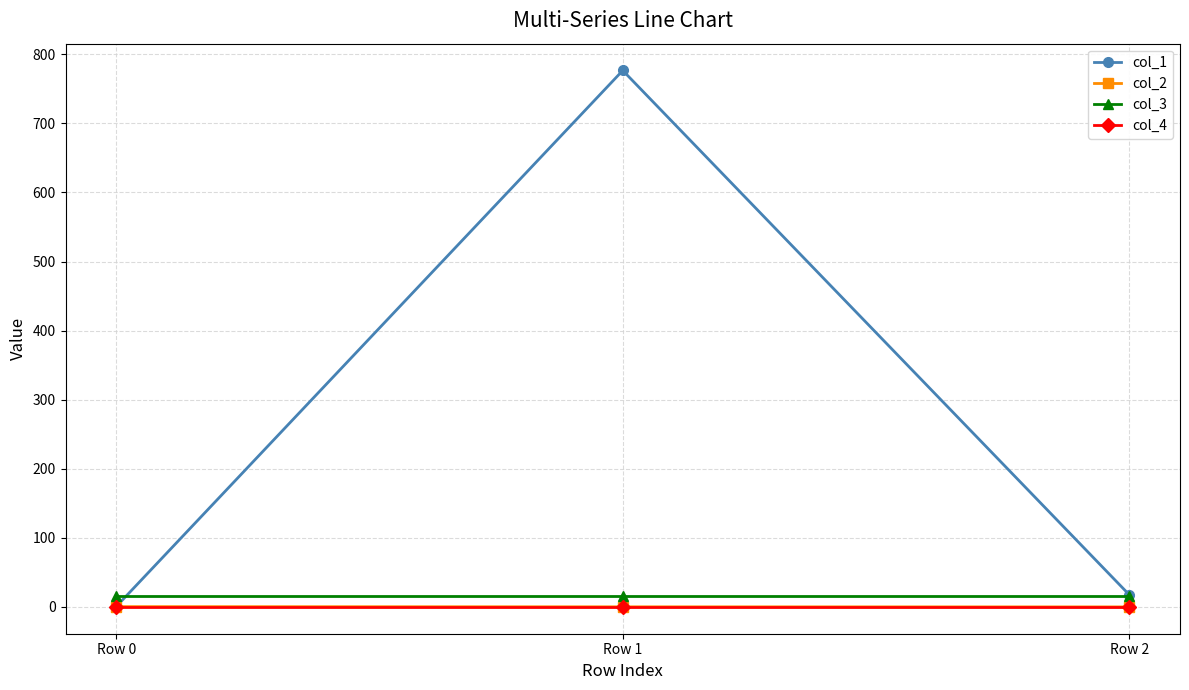

What is the average value of the col_3 series?

16.0